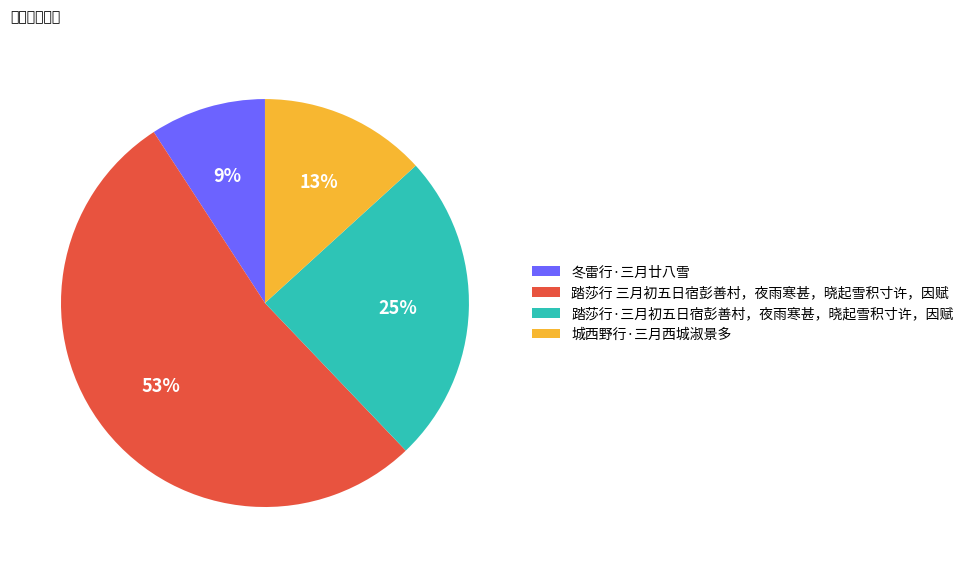

Approximately how many times larger is the value at 冬雷行·三月廿八雪 compared to 踏莎行·三月初五日宿彭善村，夜雨寒甚，晓起雪积寸许，因赋?

0.4